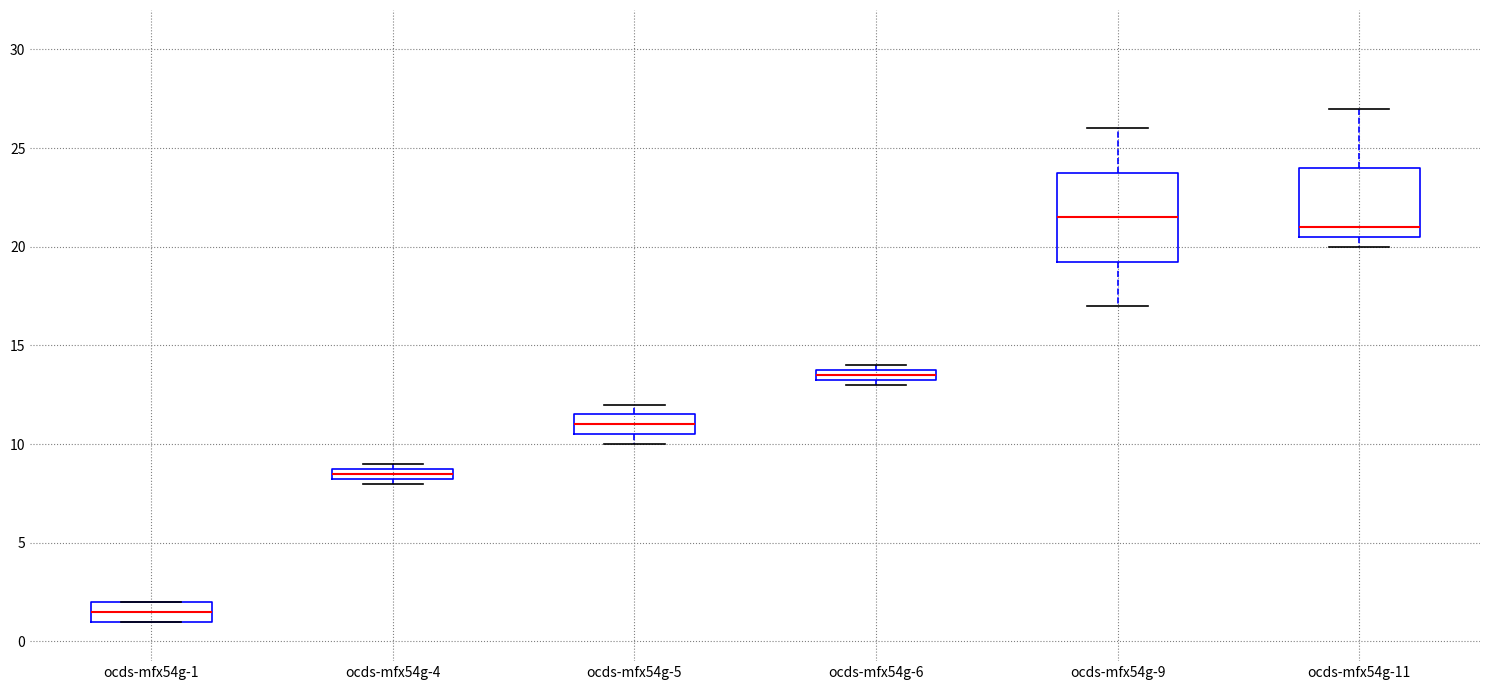

Where does the upper whisker of the box for ocds-mfx54g-11 end on the y-axis? The values are not printed on the chart, so give them approximately, as read against the axis.

27.0